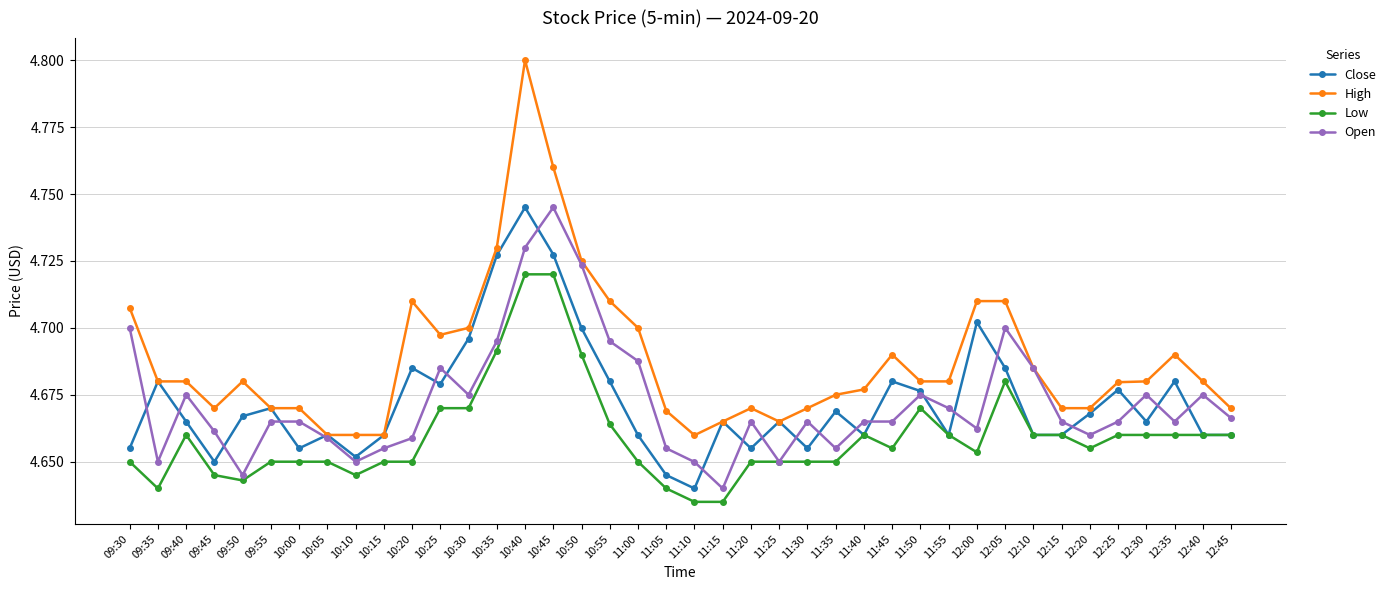

Which category has the highest value in the High series?

10:40